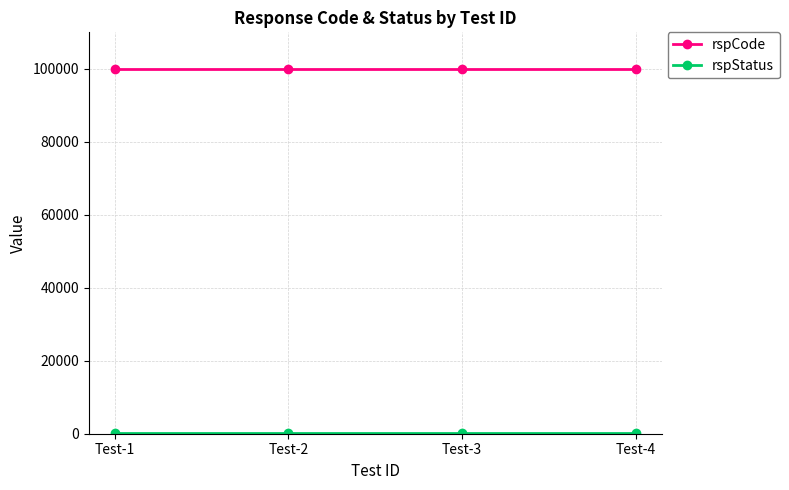

What is the spread (max minus min) of values at Test-1?

99800